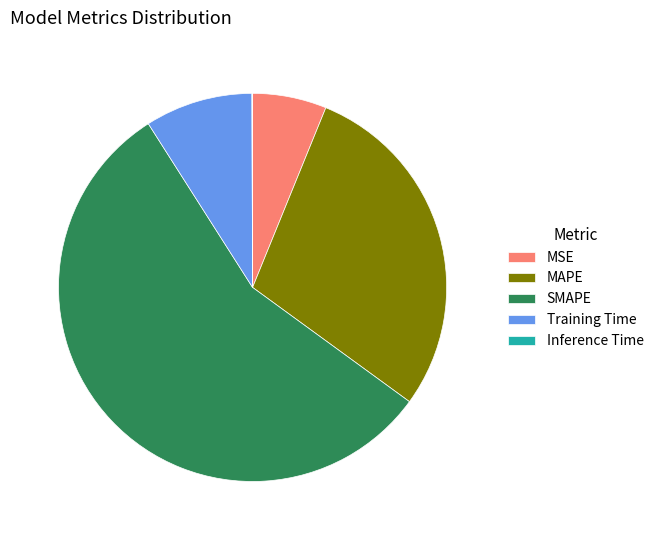

Is there a majority slice in this chart?

Yes